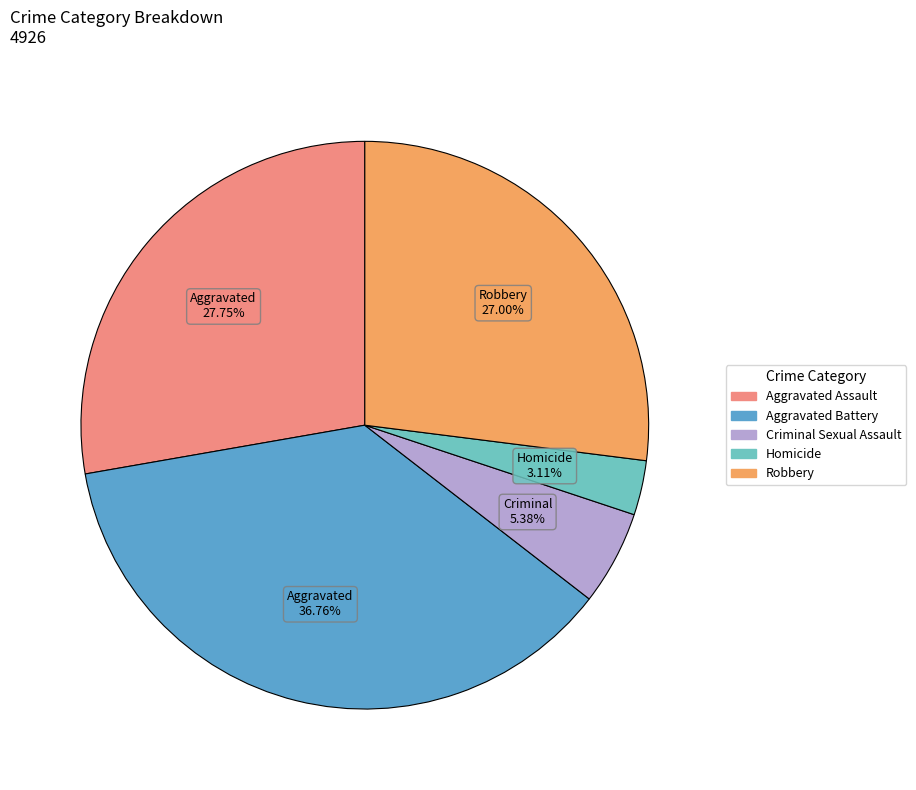

To the nearest percent, what is the average slice percentage?

20%